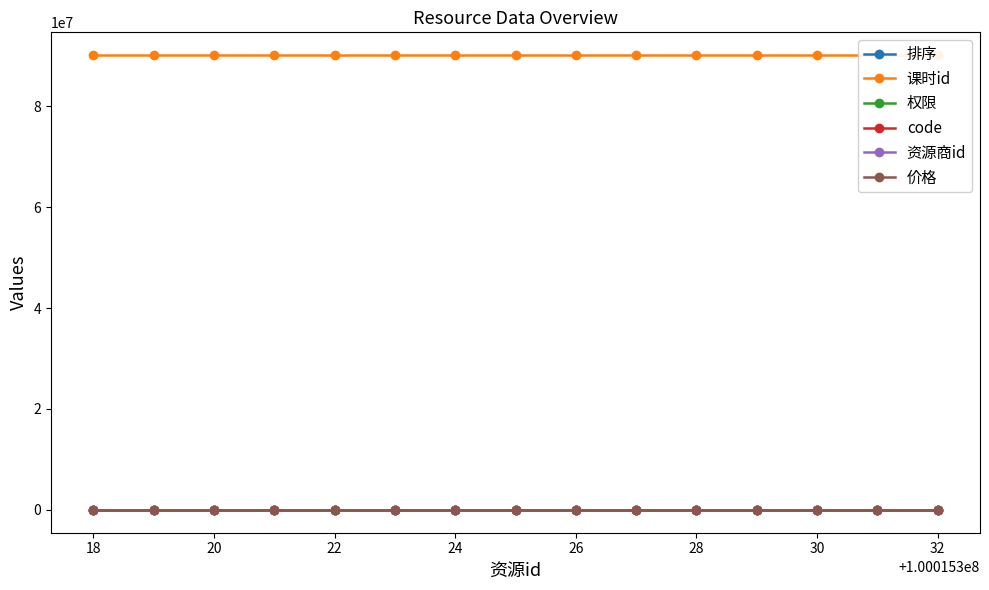

Reading left to right, extract all data points from this chart.

排序: 1	2	3	4	5	6	7	8	9	10	11	12	13	14	15
课时id: 90090101	90090102	90090103	90090104	90090105	90090106	90090107	90090108	90090109	90090110	90090111	90090112	90090113	90090114	90090115
权限: 0	1	1	1	1	1	1	1	1	1	1	1	1	1	1
code: 1	1	1	1	1	1	1	1	1	1	1	1	1	1	1
资源商id: 1001	1001	1001	1001	1001	1001	1001	1001	1001	1001	1001	1001	1001	1001	1001
价格: 0	0	0	0	0	0	0	0	0	0	0	0	0	0	0